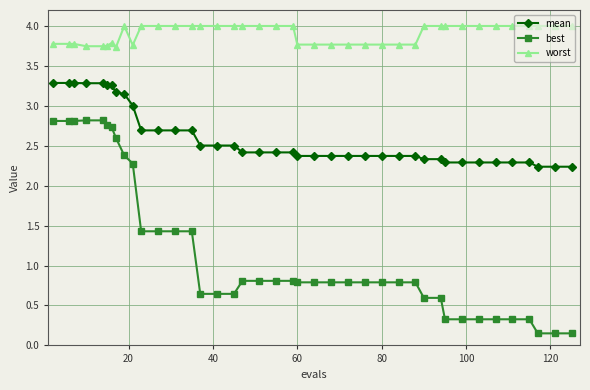

At how many categories does at least one series exceed 2?

40